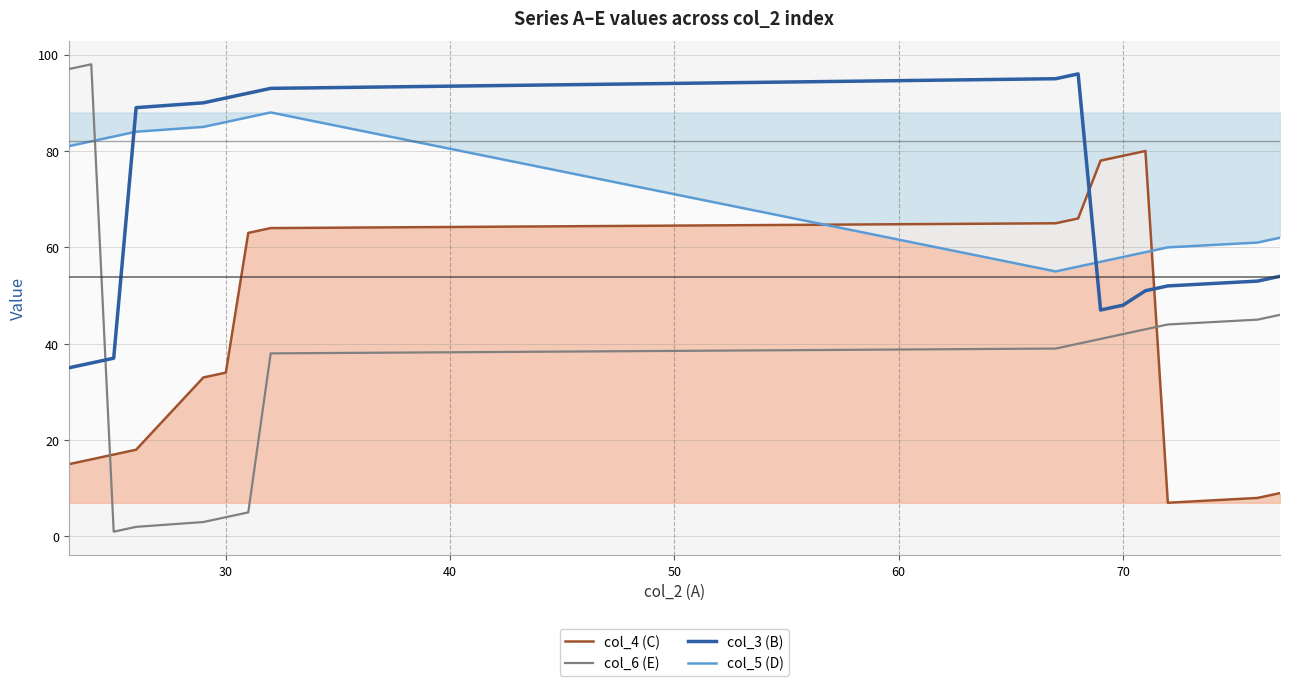

What is the sum of all col_3 (B) values?

1059